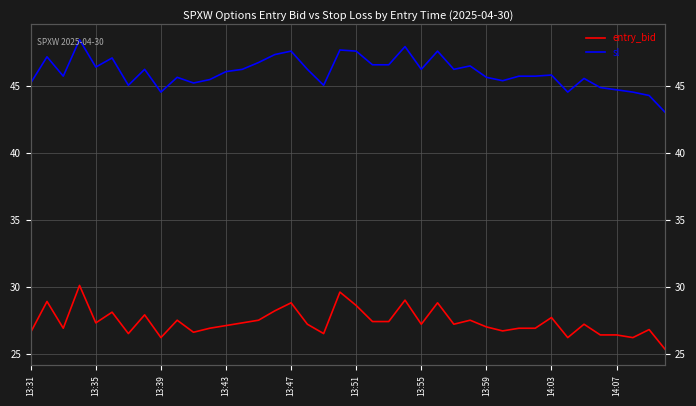

Which series has the largest range (max minus min)?

sl